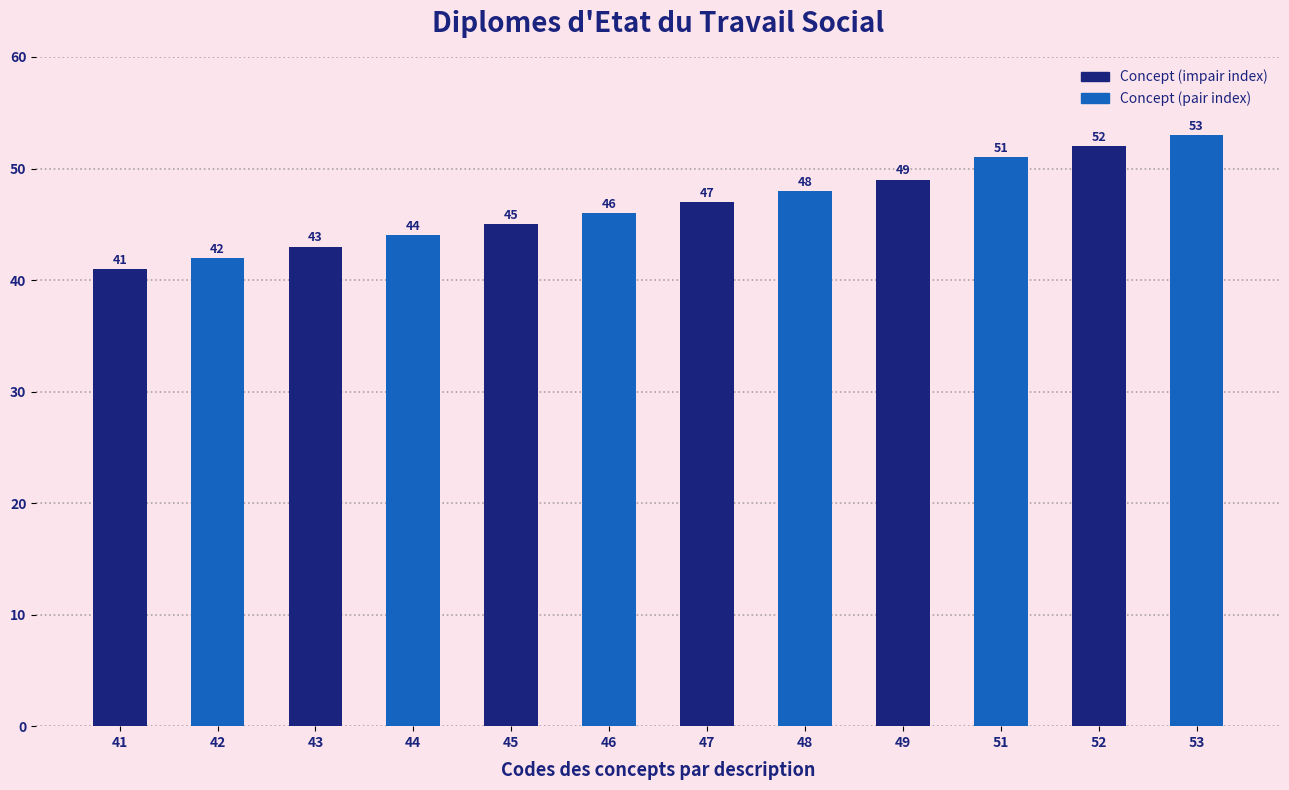

What is the value of the 5th bar from the left?

45